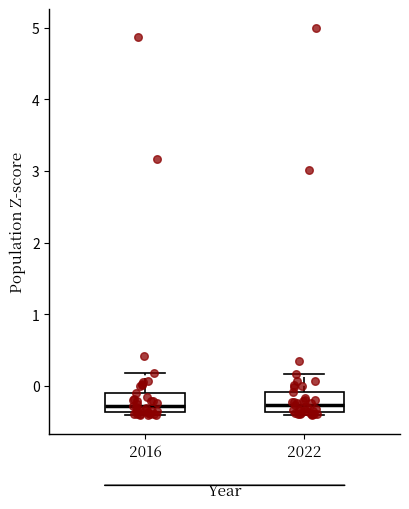

Reading left to right, transcribe this box plot: for each box, give where its median line is, the range the box spans, and where its two whiskers end, as read against the y-axis. The values are not printed on the chart, so give them approximately, as read against the axis.

2016: median -0.3, box -0.4 to -0.1, whiskers -0.4 (just below the box's lower edge) to 0.2
2022: median -0.3, box -0.4 to -0.1, whiskers -0.4 (just below the box's lower edge) to 0.2